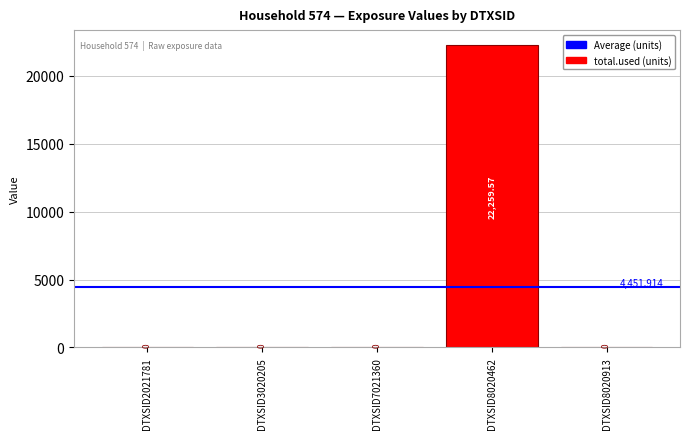

How many data points does each series have?

5